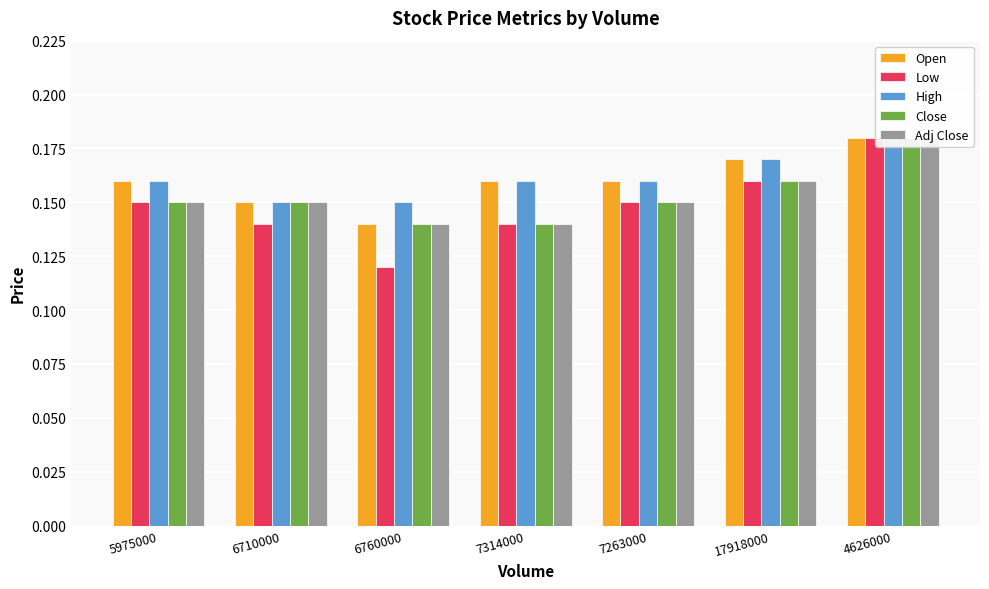

Reading right to left, extract all data points from this chart.

Open: 0.2	0.2	0.2	0.2	0.1	0.1	0.2
Low: 0.2	0.2	0.1	0.1	0.1	0.1	0.1
High: 0.2	0.2	0.2	0.2	0.1	0.1	0.2
Close: 0.2	0.2	0.1	0.1	0.1	0.1	0.1
Adj Close: 0.2	0.2	0.1	0.1	0.1	0.1	0.1